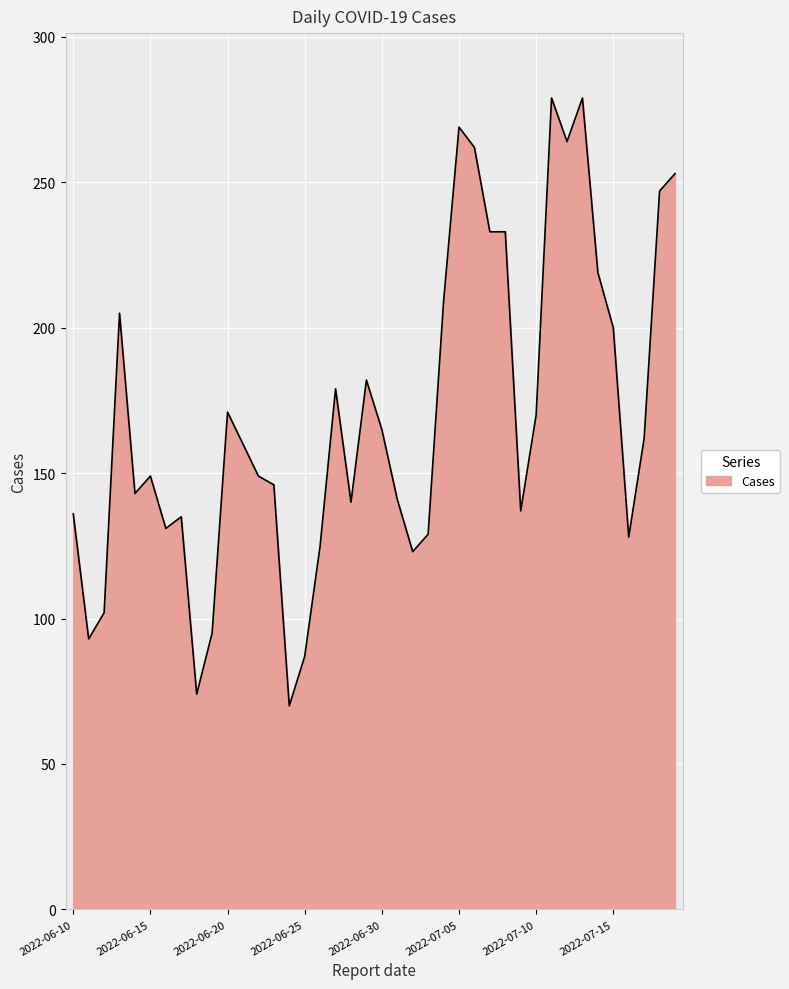

What is the greatest value displayed?

279